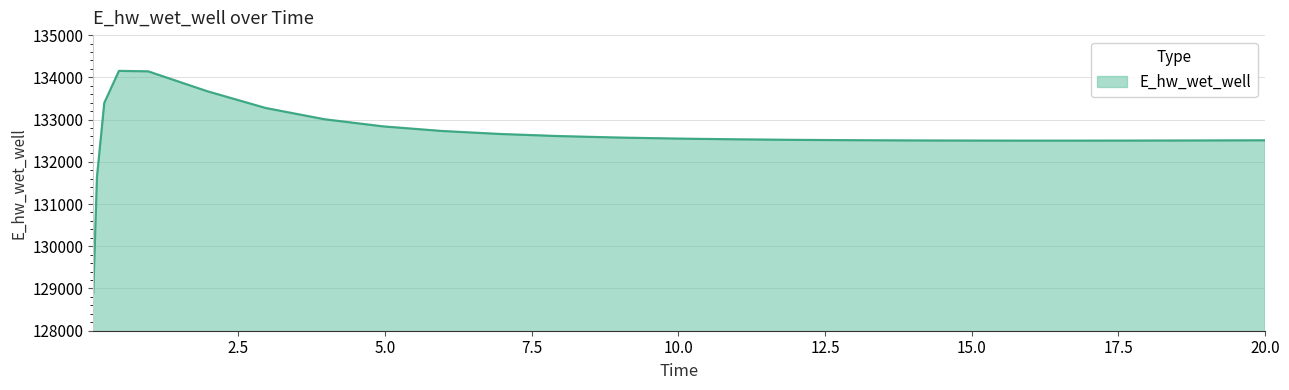

What is the difference between the maximum and minimum values?

5259.4